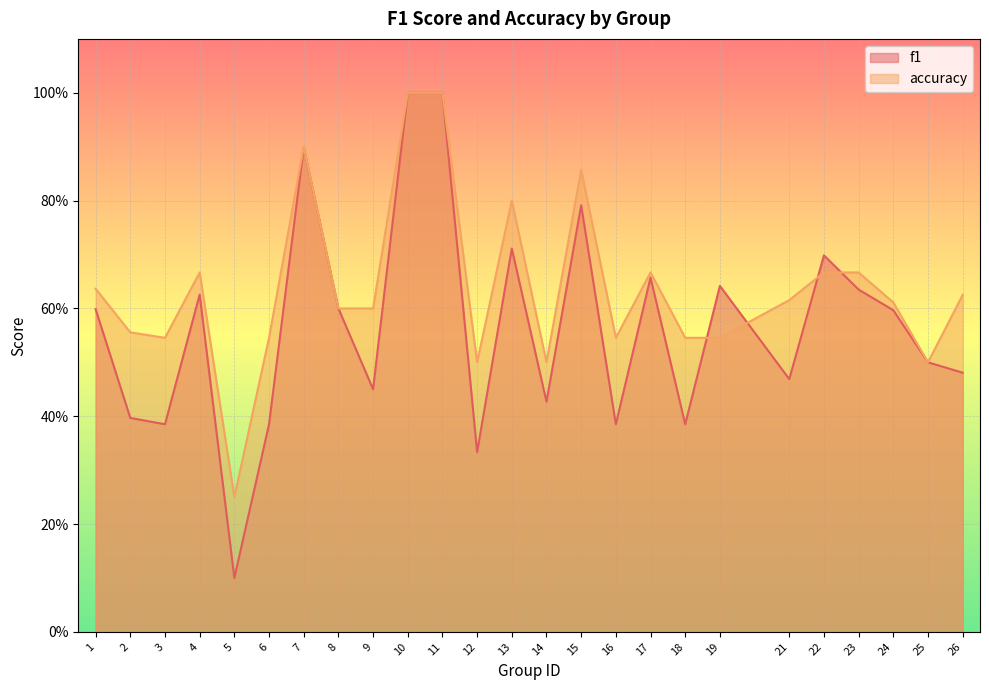

Which category has the lowest value in the accuracy series?

5